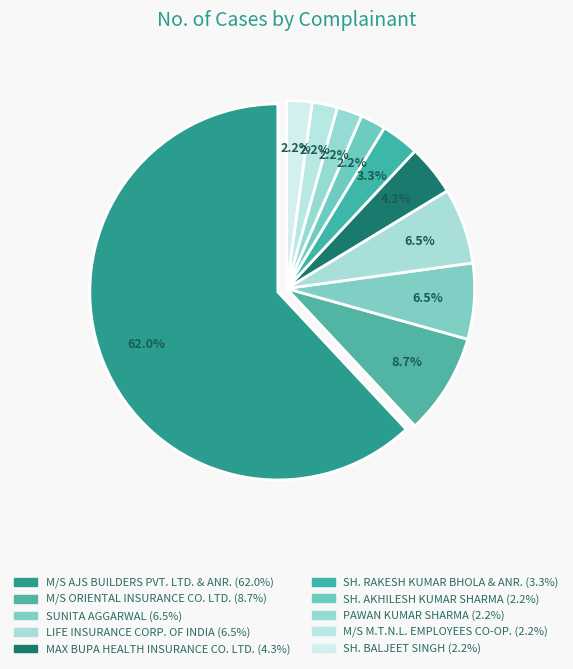

Which slice is the largest?

M/S AJS BUILDERS PVT. LTD. & ANR.